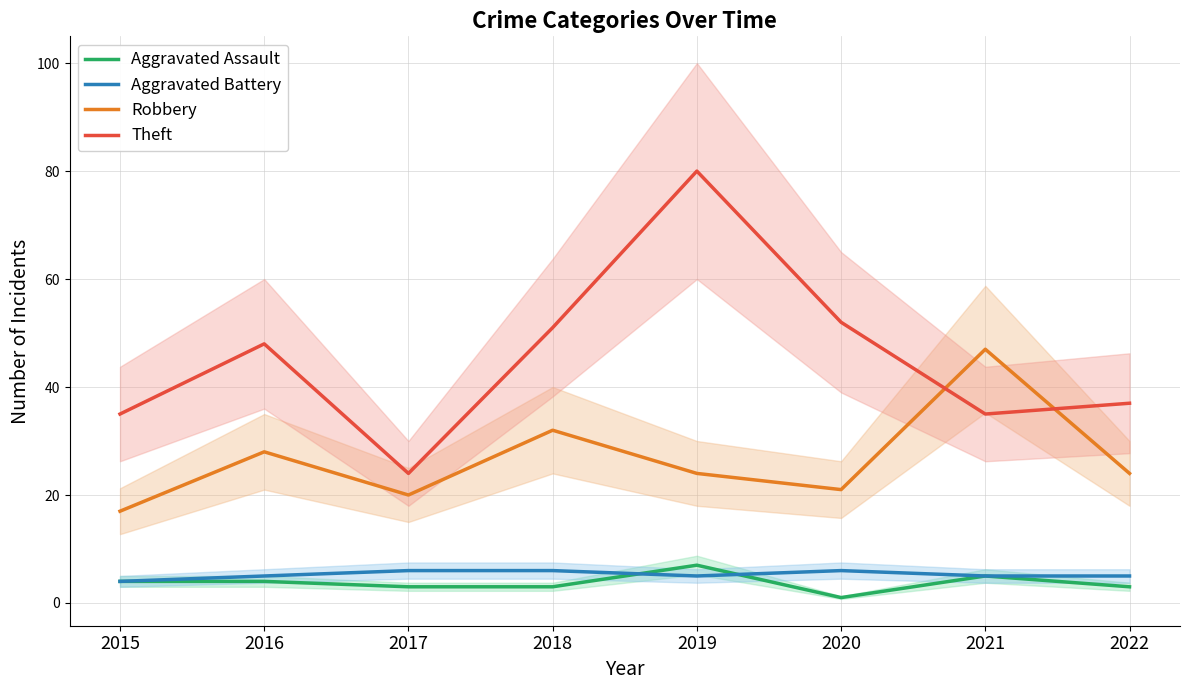

What is the total value across all series at 2022?

69